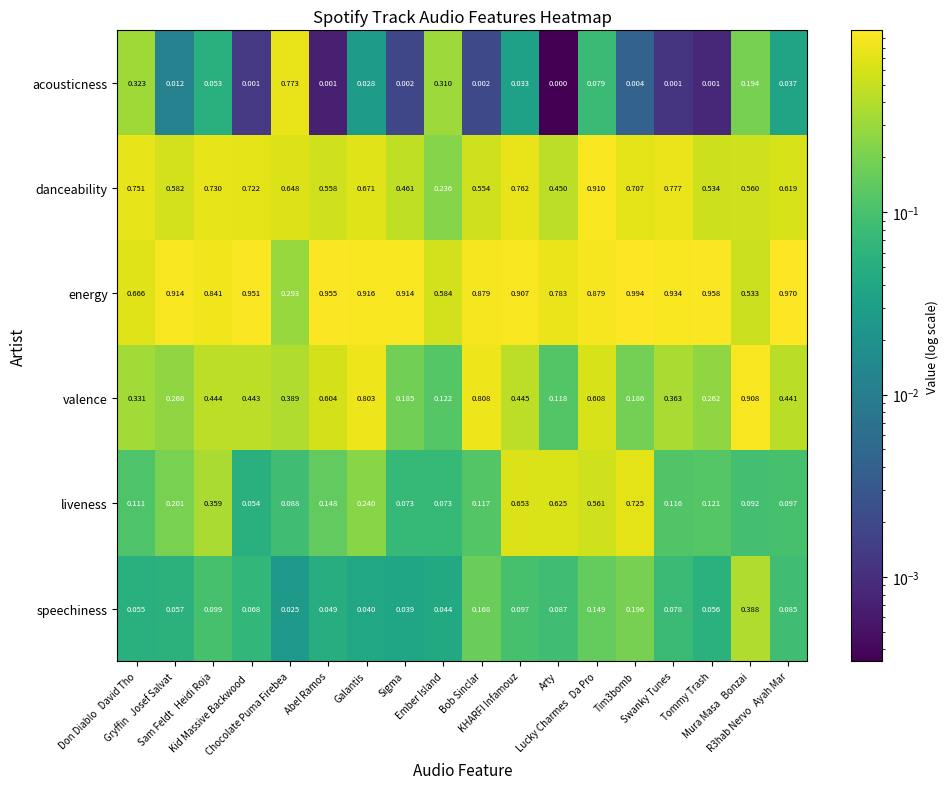

List the series in order of their peak value, lowest first.

speechiness, liveness, acousticness, valence, danceability, energy